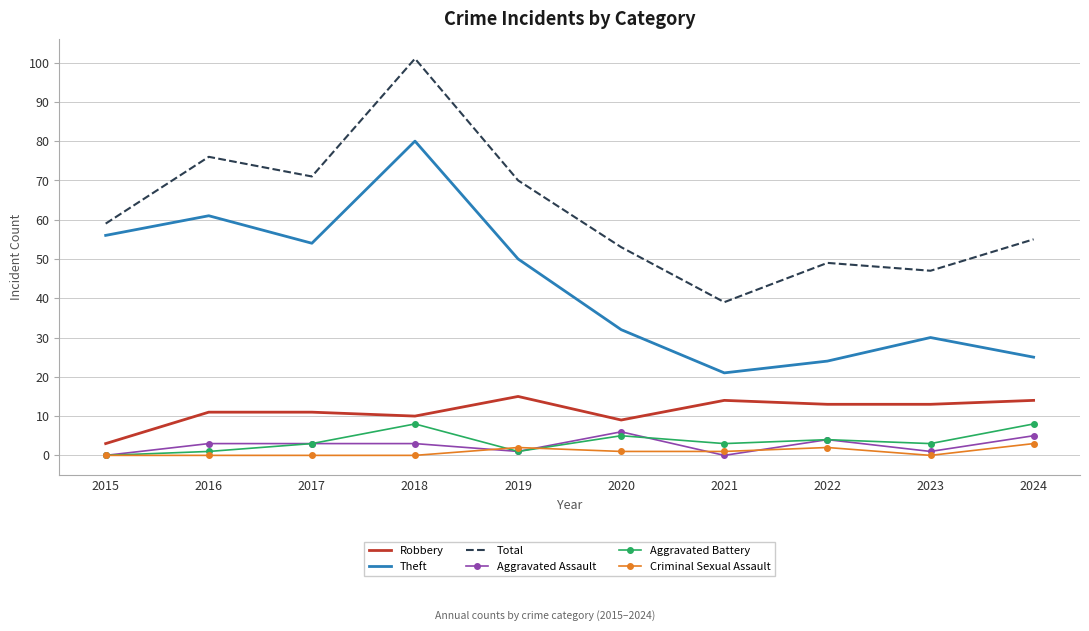

What is the sum of all Theft values?

433